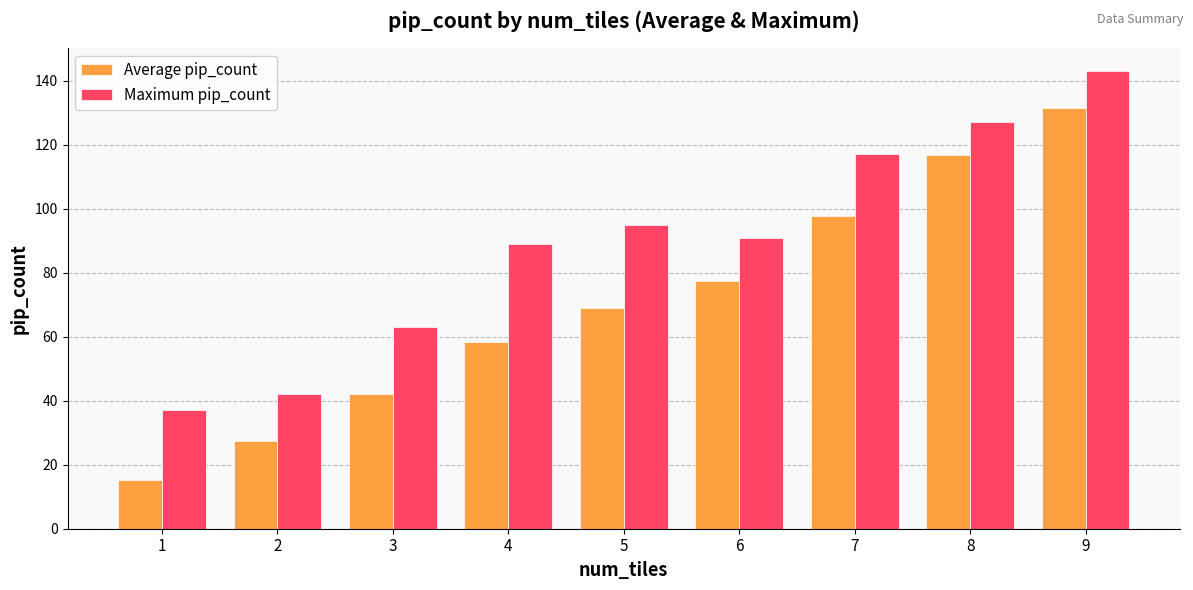

What is the sum of the Average pip_count values at 3 and 2?

69.3